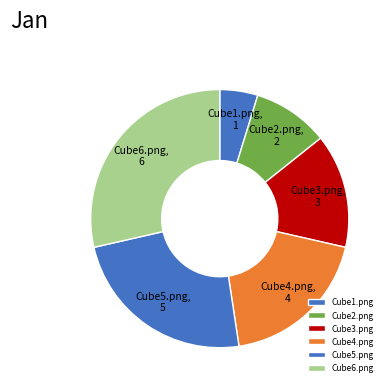

Count the number of slices in the pie.

6